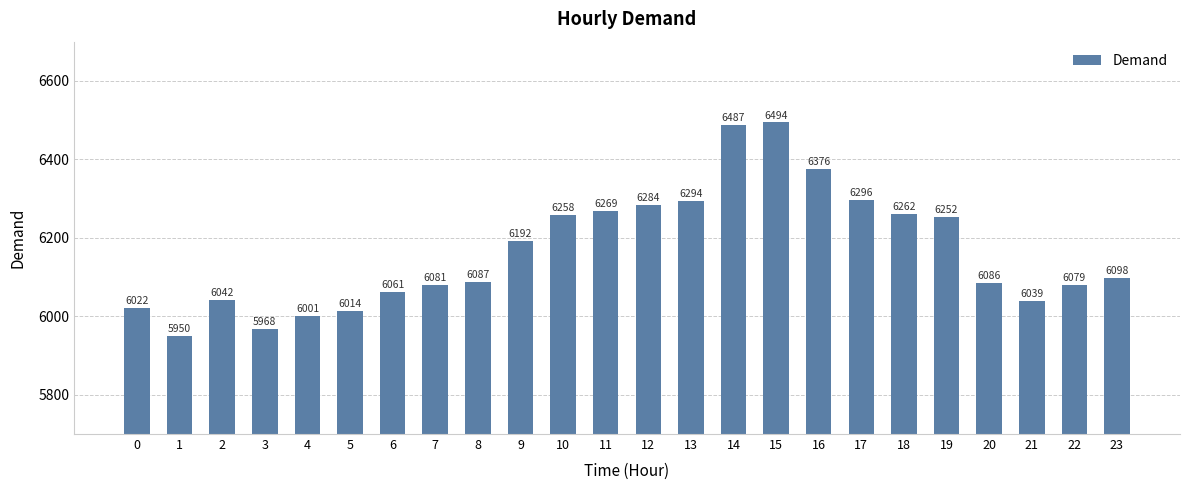

What is the value of the 20th bar from the left?

6252